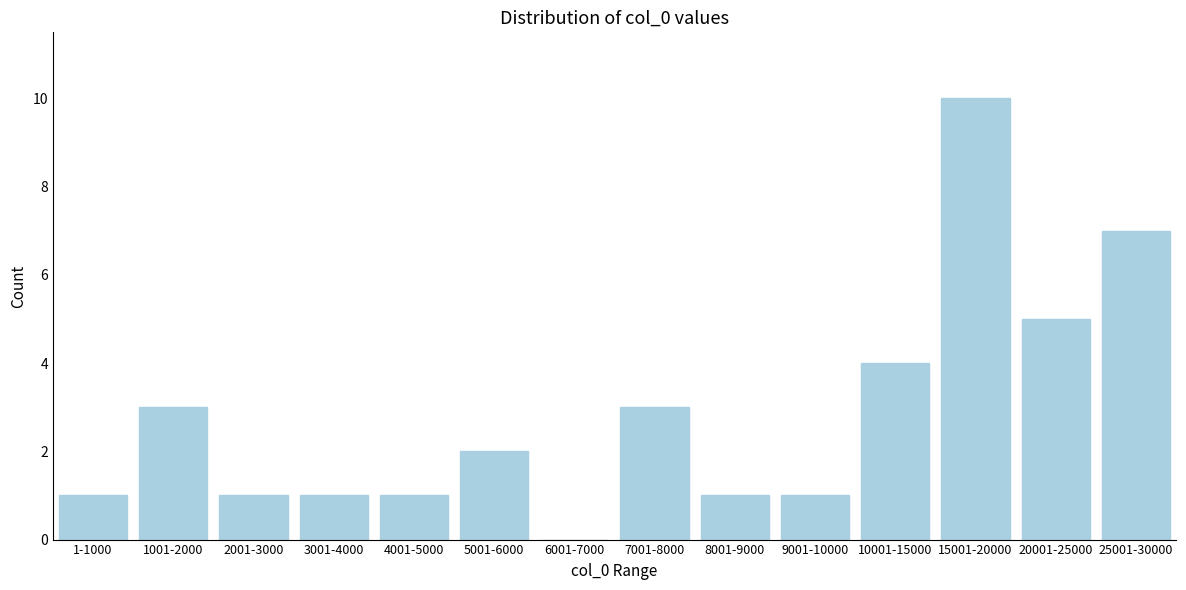

Reading right to left, what are all the values shown in this chart?

25001-30000=7	20001-25000=5	15001-20000=10	10001-15000=4	9001-10000=1	8001-9000=1	7001-8000=3	6001-7000=0	5001-6000=2	4001-5000=1	3001-4000=1	2001-3000=1	1001-2000=3	1-1000=1